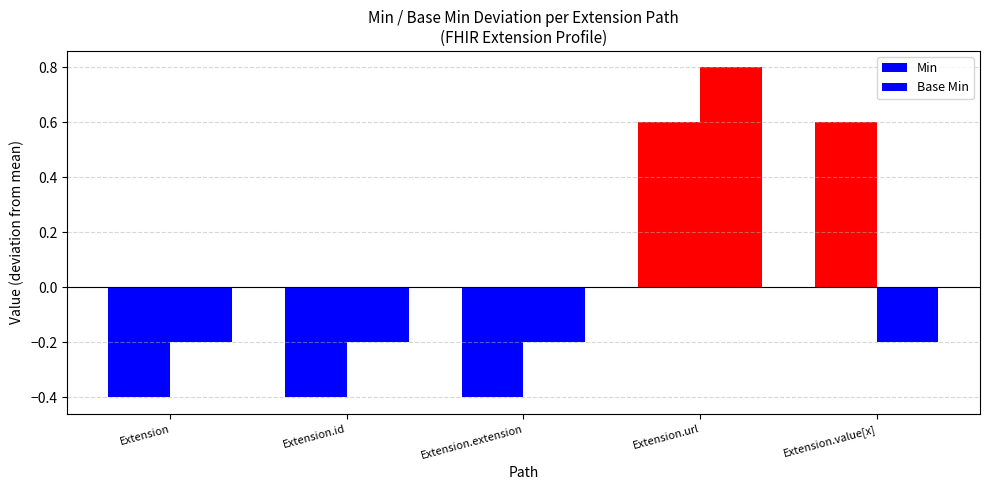

Which category has the lowest value across all series?

Extension